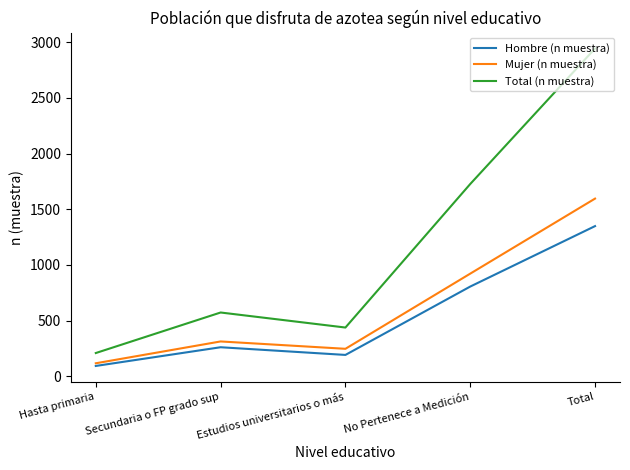

What are all the series names shown in the legend?

Hombre (n muestra), Mujer (n muestra), Total (n muestra)